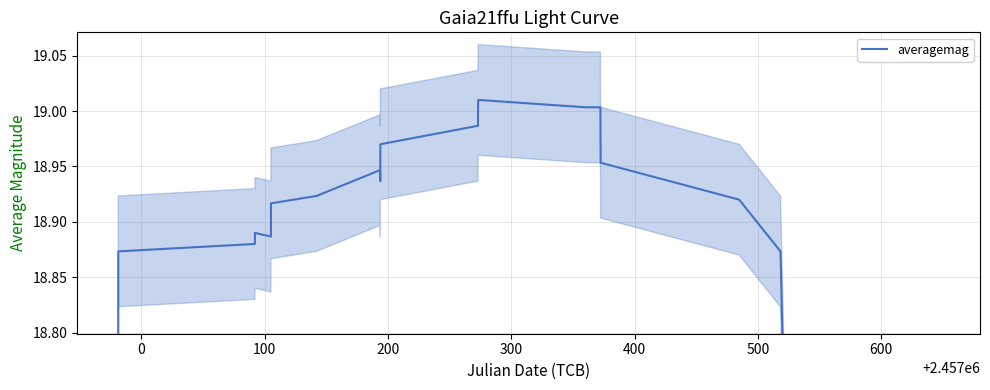

What is the greatest value displayed?

19.0